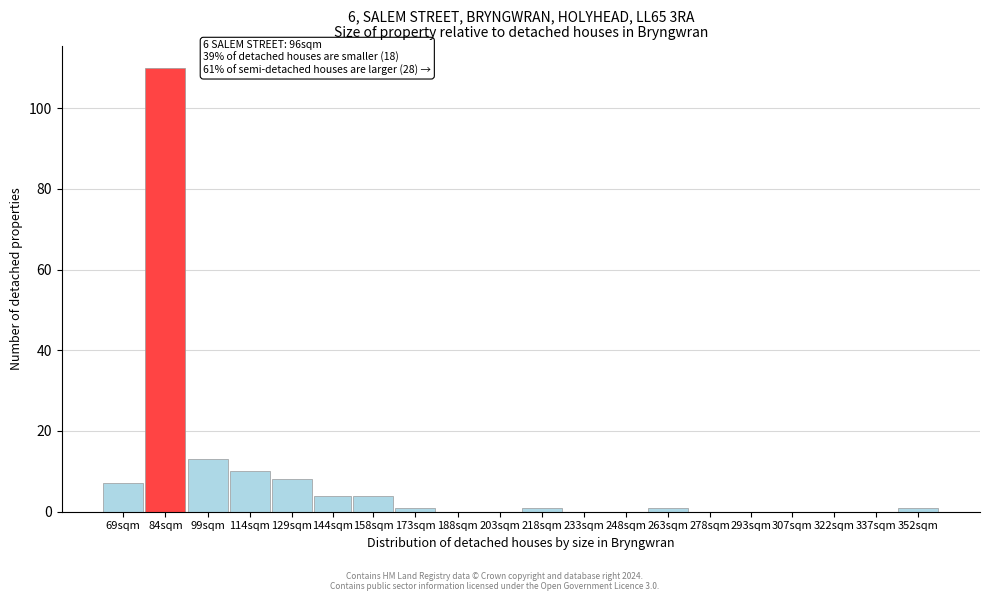

Reading left to right, transcribe all the data shown in this chart.

69sqm=7	84sqm=110	99sqm=13	114sqm=10	129sqm=8	144sqm=4	158sqm=4	173sqm=1	188sqm=0	203sqm=0	218sqm=1	233sqm=0	248sqm=0	263sqm=1	278sqm=0	293sqm=0	307sqm=0	322sqm=0	337sqm=0	352sqm=1